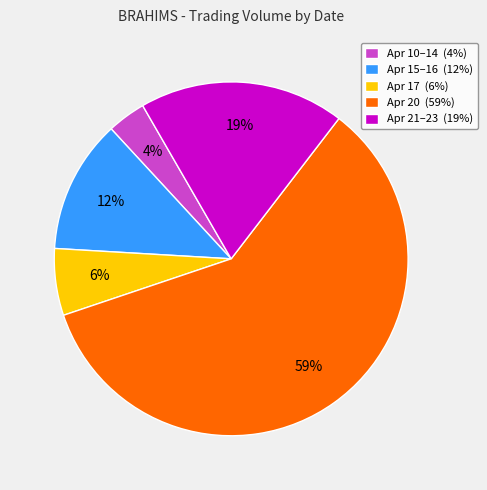

Is it true that Apr 20 (59%) is 59% of the pie?

True